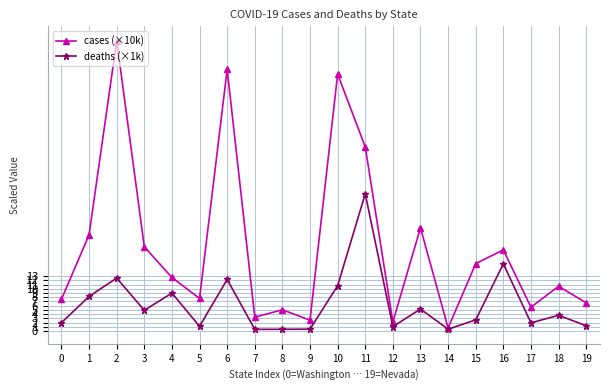

What is the average value of the cases (×10k) series?

20.1